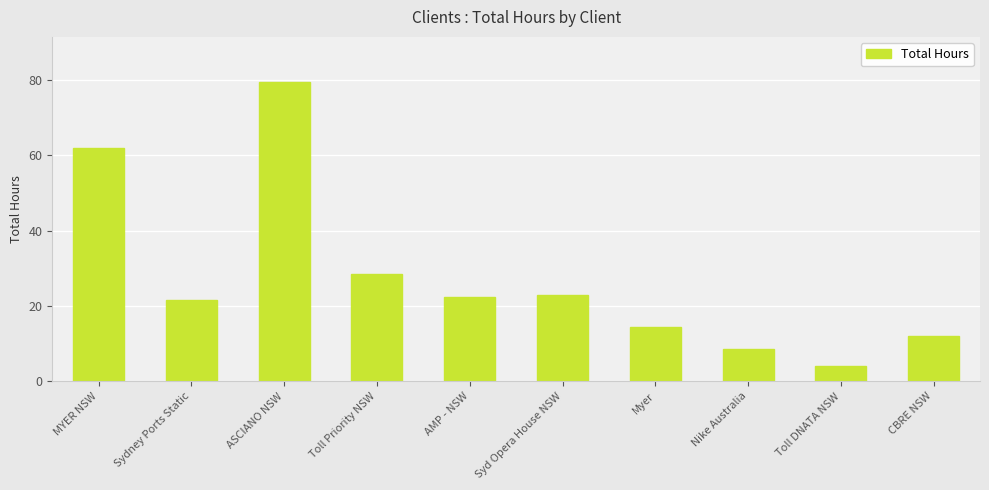

Reading left to right, what are all the values shown in this chart?

MYER NSW=62.0	Sydney Ports Static=21.5	ASCIANO NSW=79.5	Toll Priority NSW=28.5	AMP - NSW=22.5	Syd Opera House NSW=23.0	Myer=14.5	Nike Australia=8.5	Toll DNATA NSW=4.0	CBRE NSW=12.0